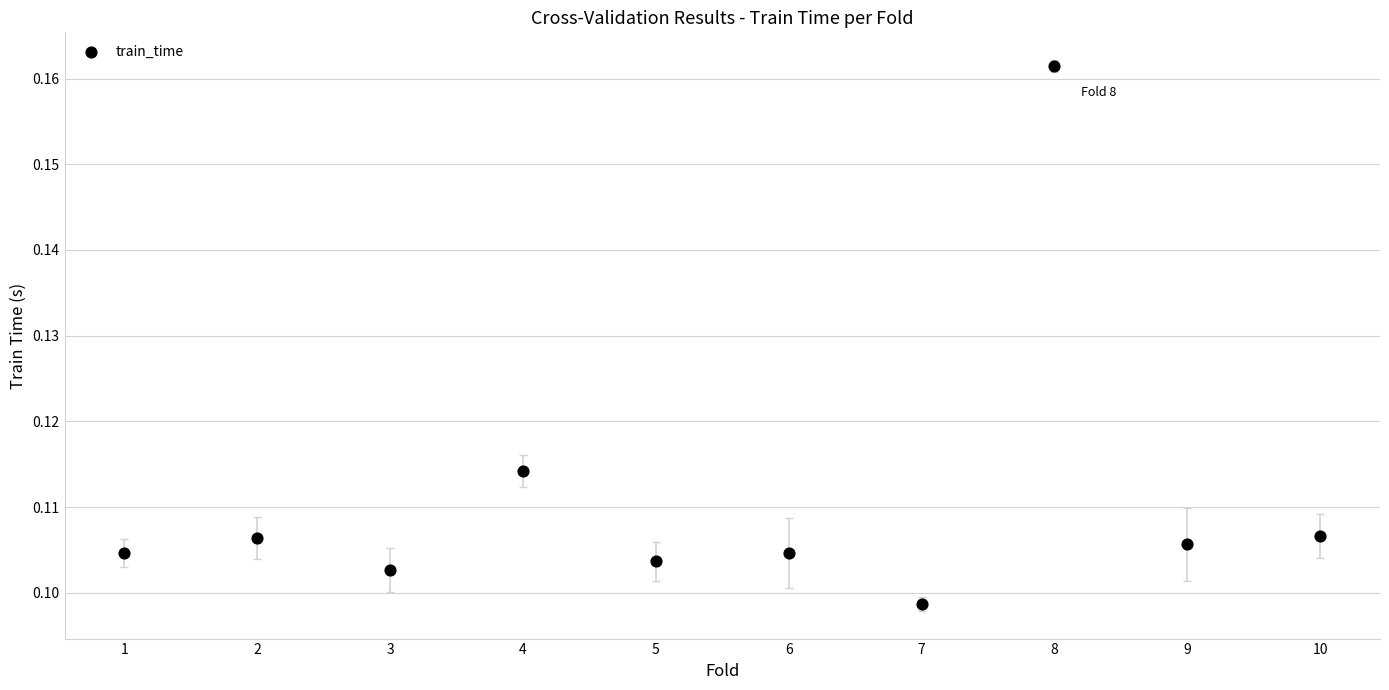

What is the average X value?

5.5